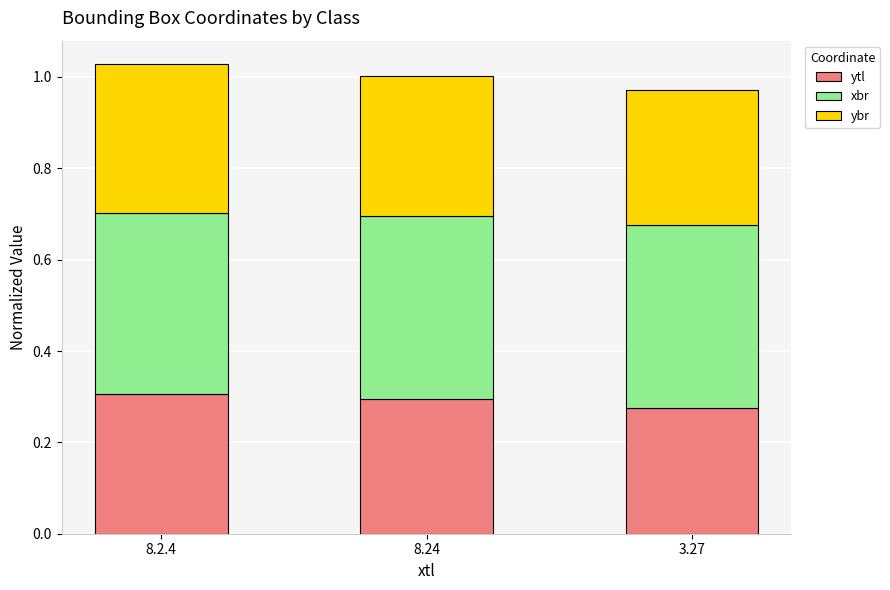

What is the total value across all series at 3.27?

1.0